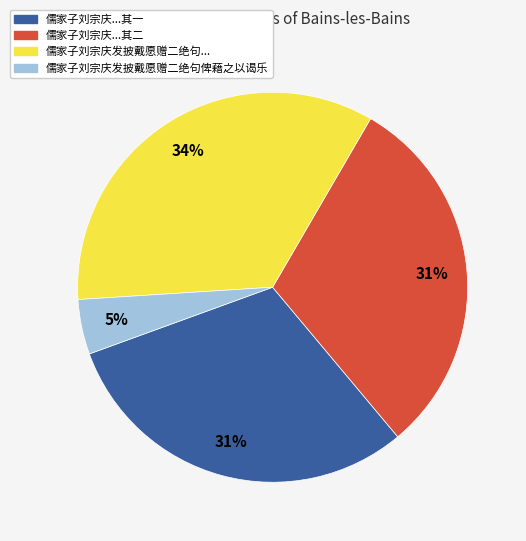

Is there any slice that represents more than half of the pie?

No